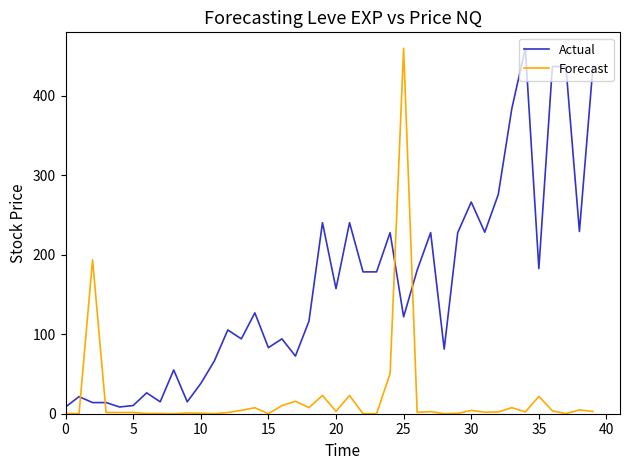

How many lines are shown in the chart?

2